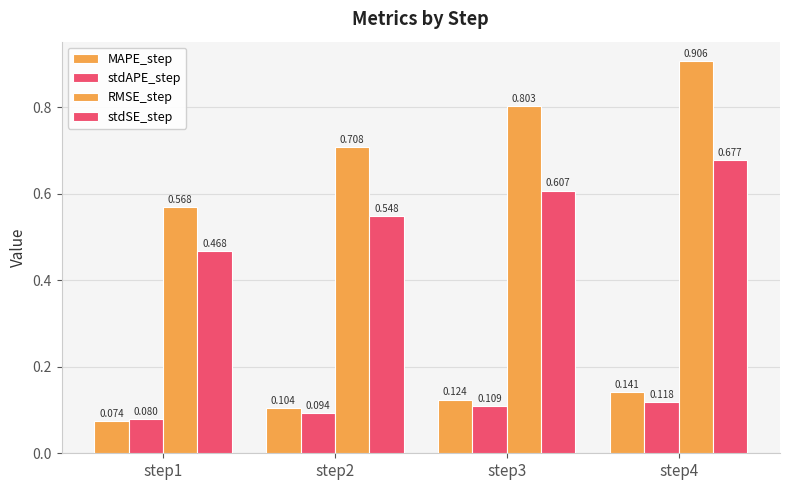

How many bars are there in each group?

4